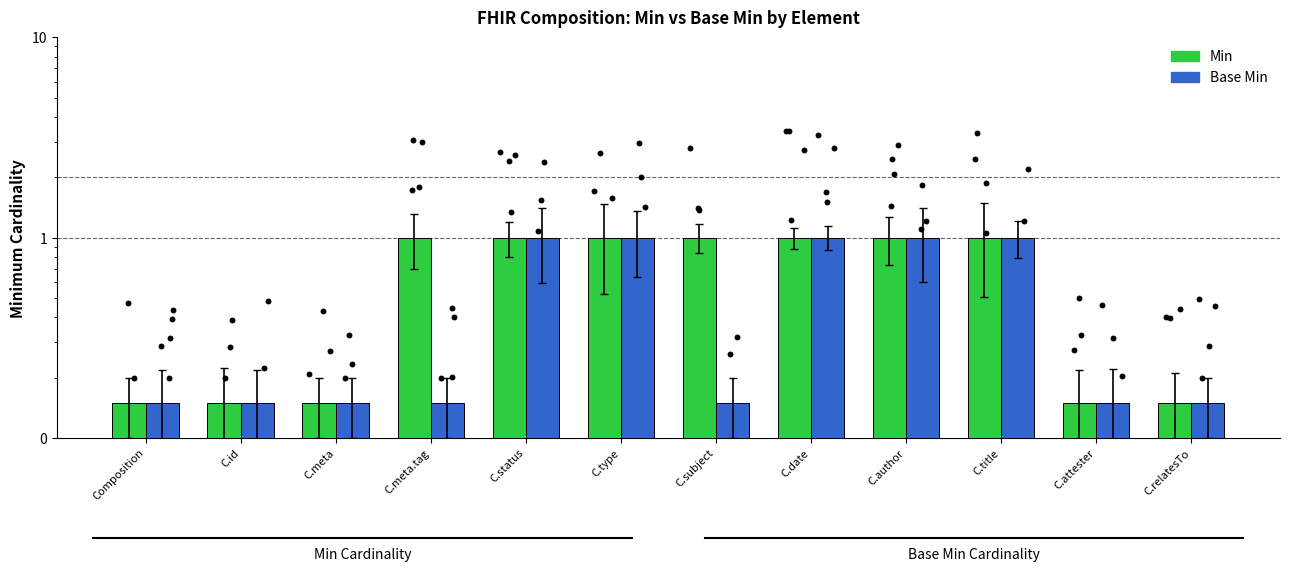

What is the total value across all series at C.author?

2.0